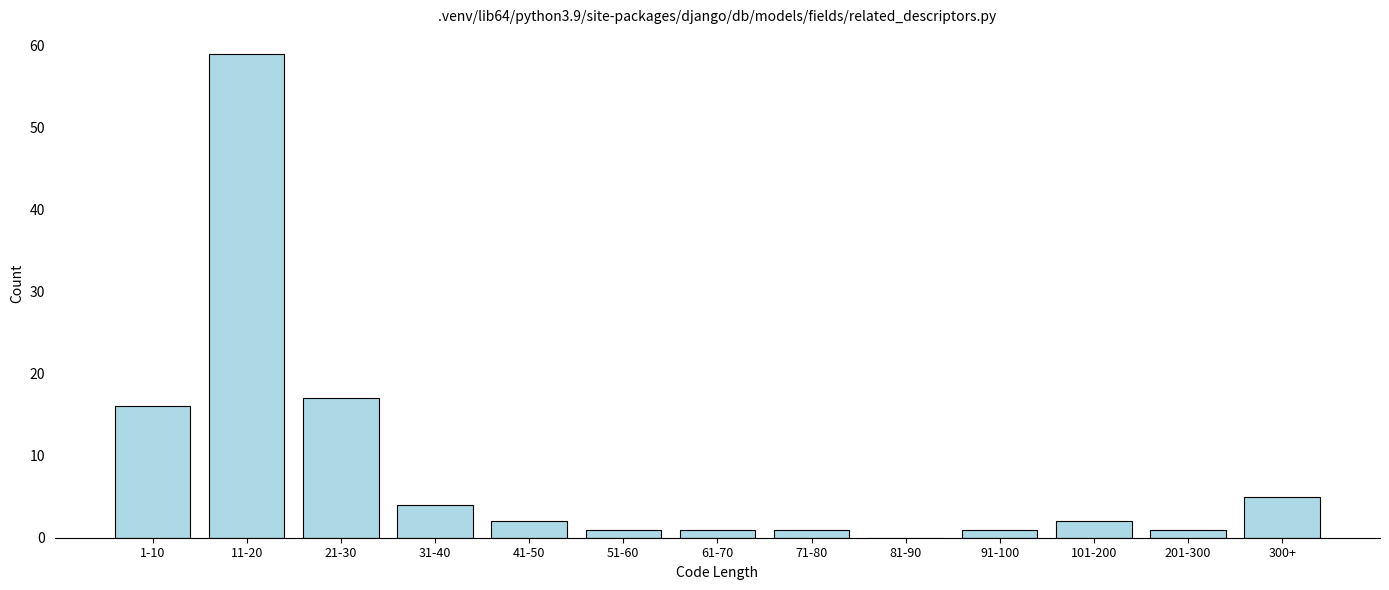

Reading left to right, what are all the values shown in this chart?

1-10=16	11-20=59	21-30=17	31-40=4	41-50=2	51-60=1	61-70=1	71-80=1	81-90=0	91-100=1	101-200=2	201-300=1	300+=5